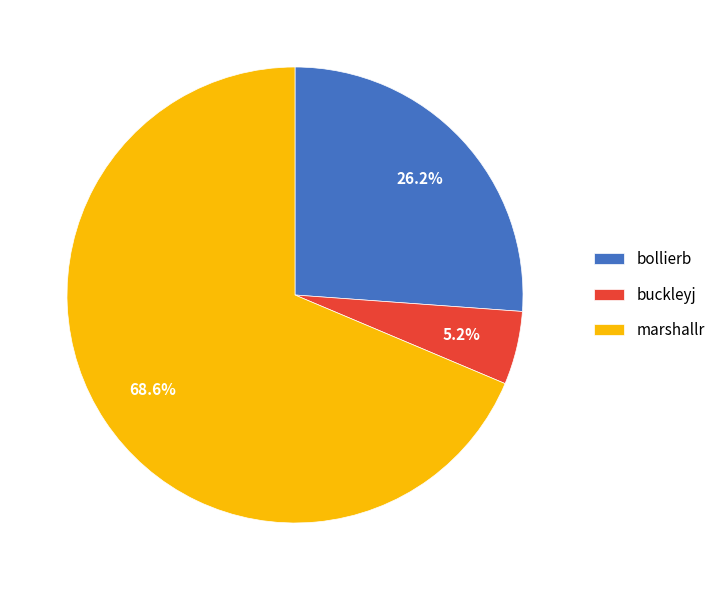

What is the largest slice in the pie chart?

marshallr